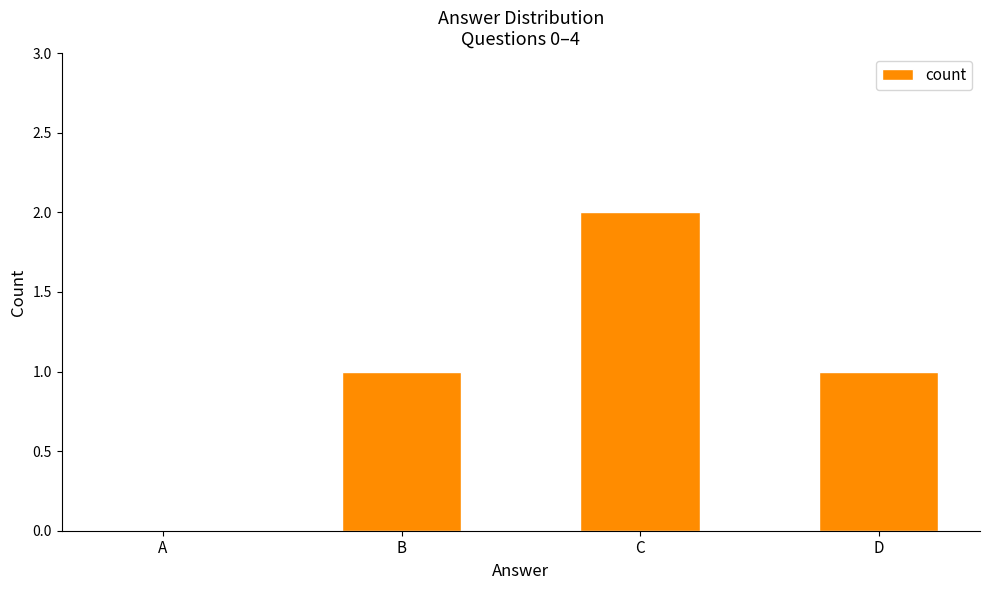

What is the change in value from A to C?

+2